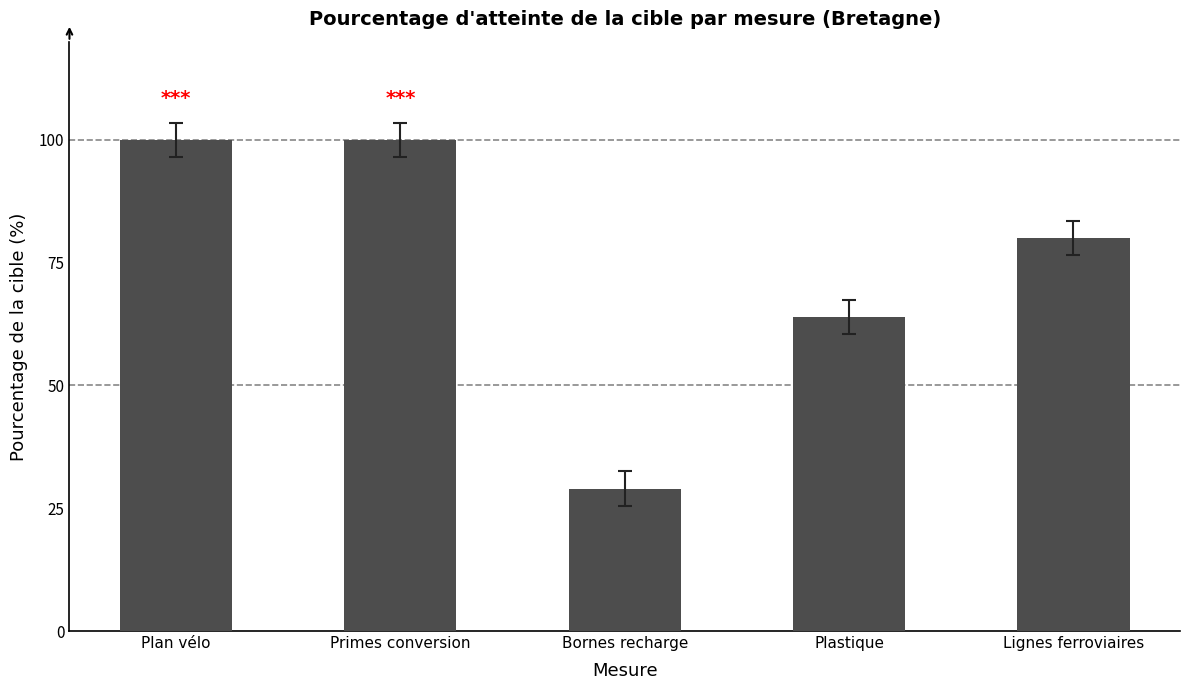

Which label corresponds to the smallest value in the chart?

Bornes recharge